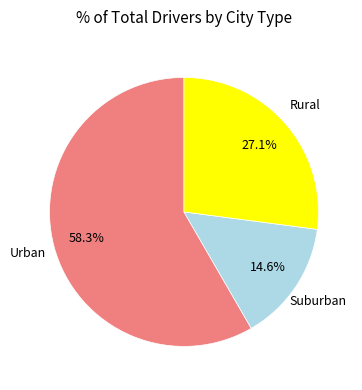

Is there any slice that represents more than half of the pie?

Yes